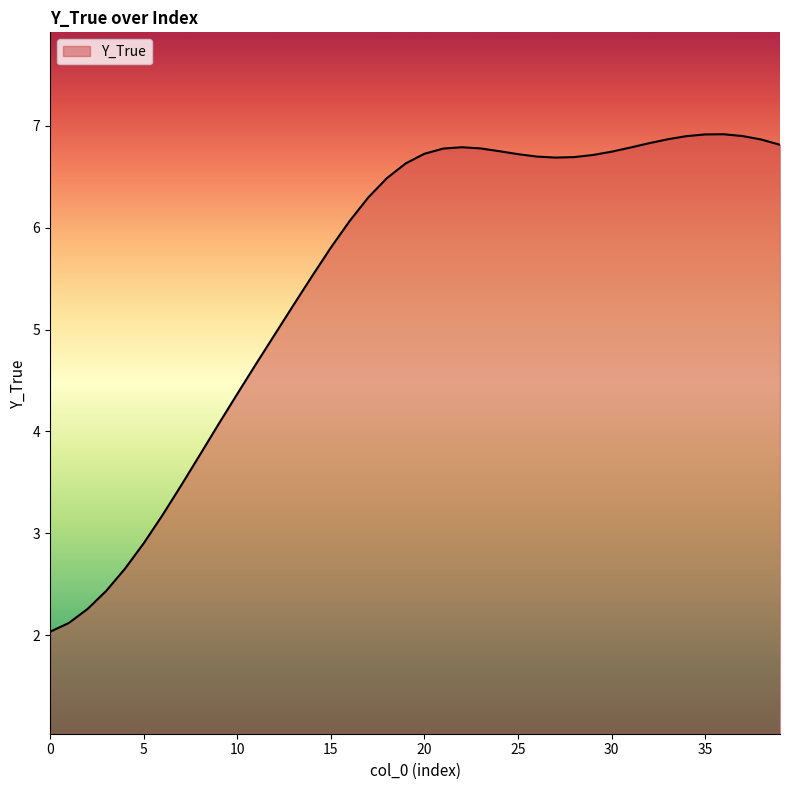

What is the maximum value shown in the chart?

6.9